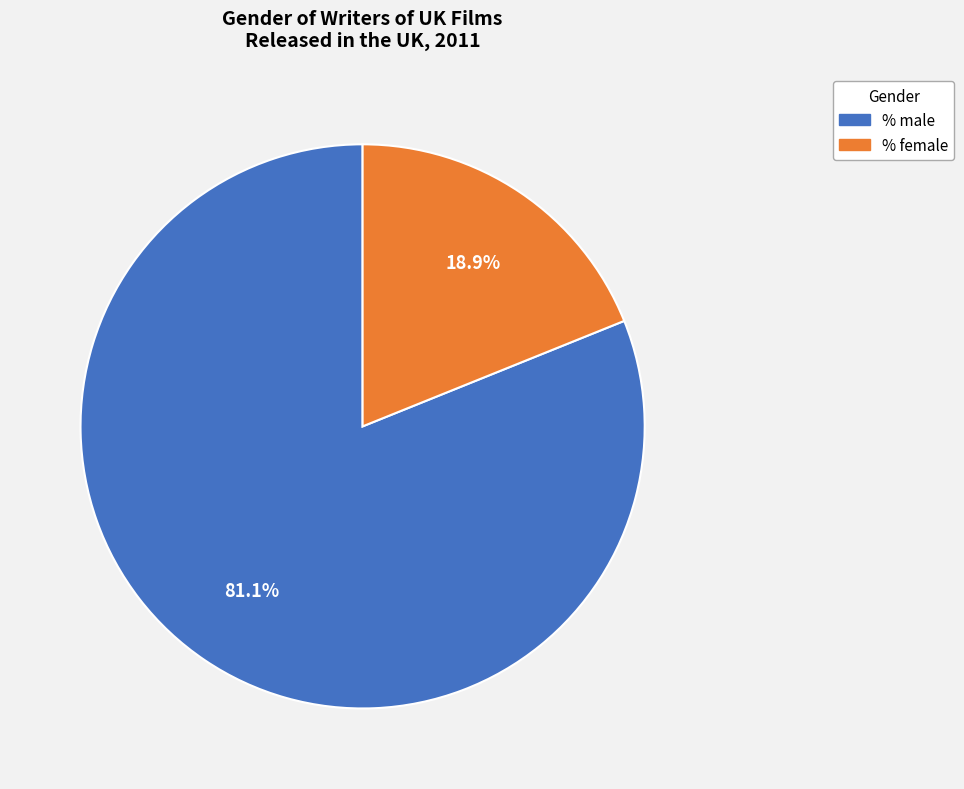

Count the number of slices in the pie.

2